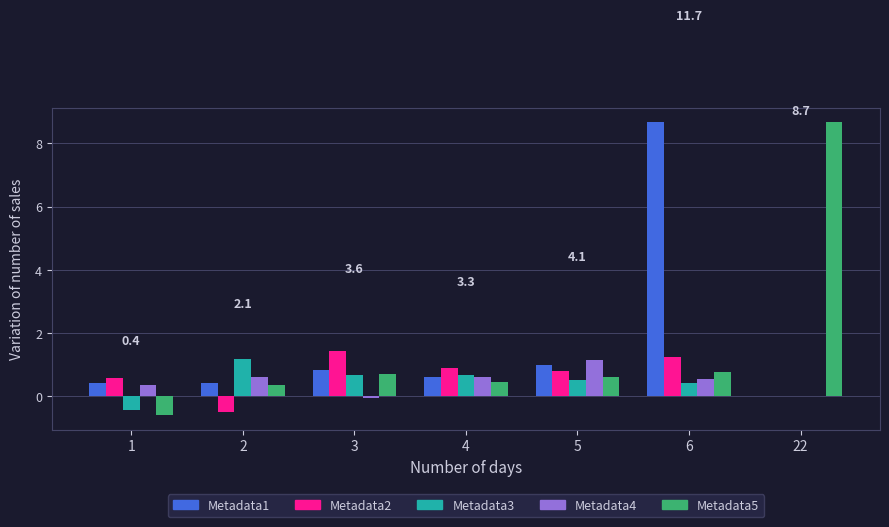

What is the greatest value displayed?

8.7